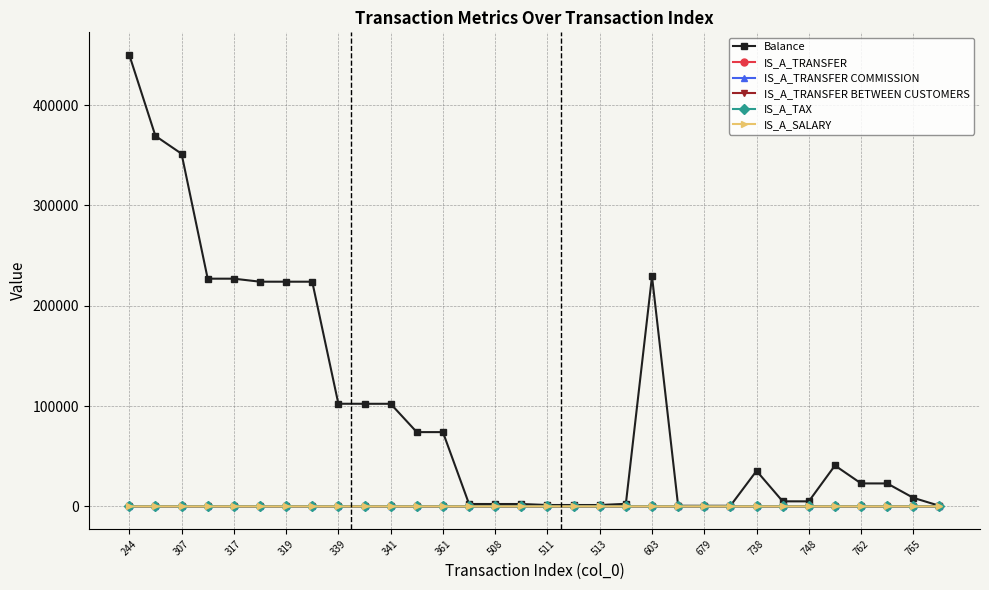

What is the maximum value shown in the chart?

450100.9